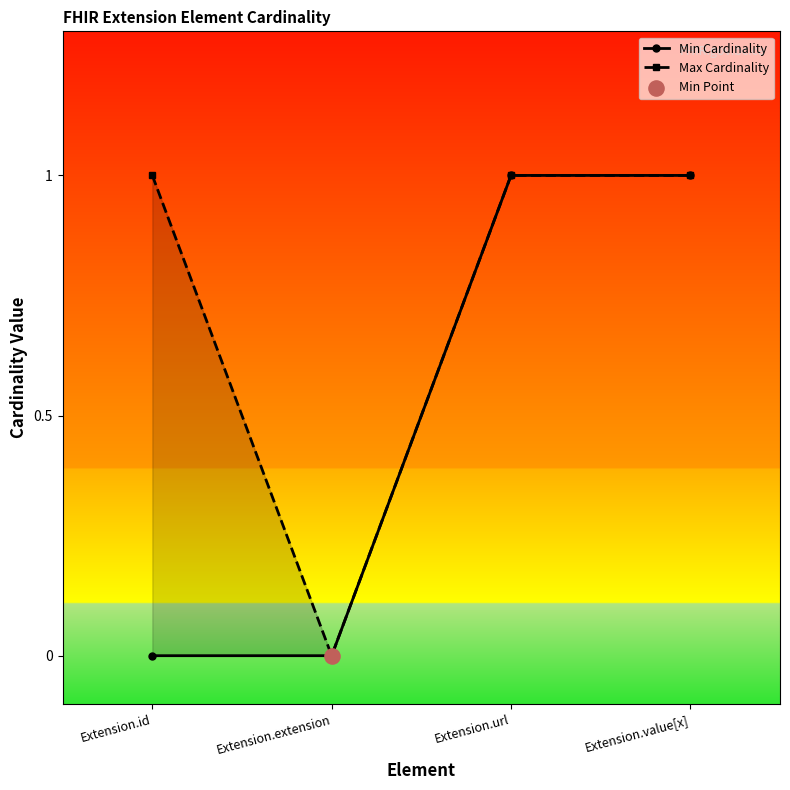

At how many categories does at least one series exceed 0?

3